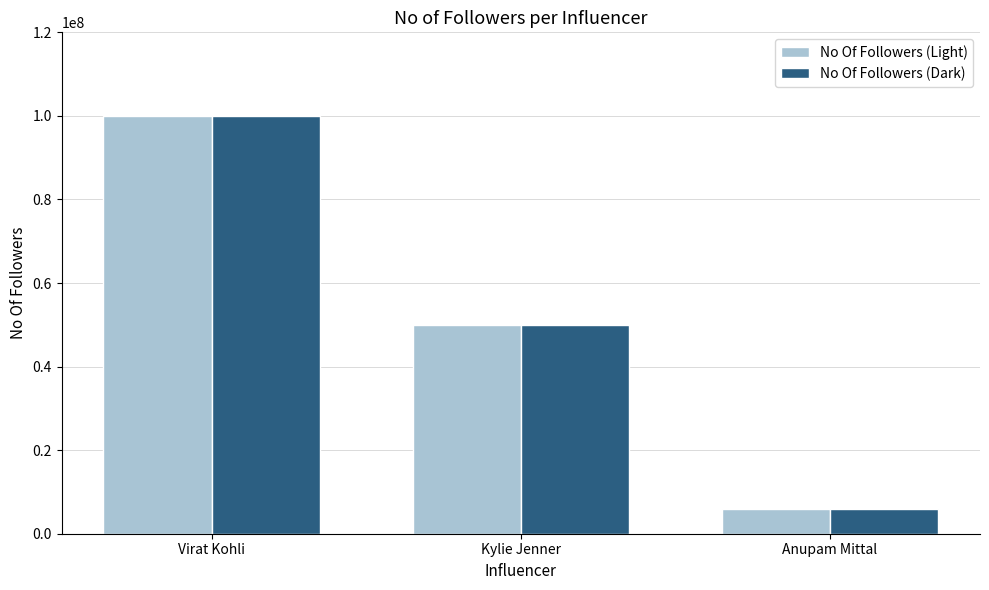

How many series are shown in this chart?

2